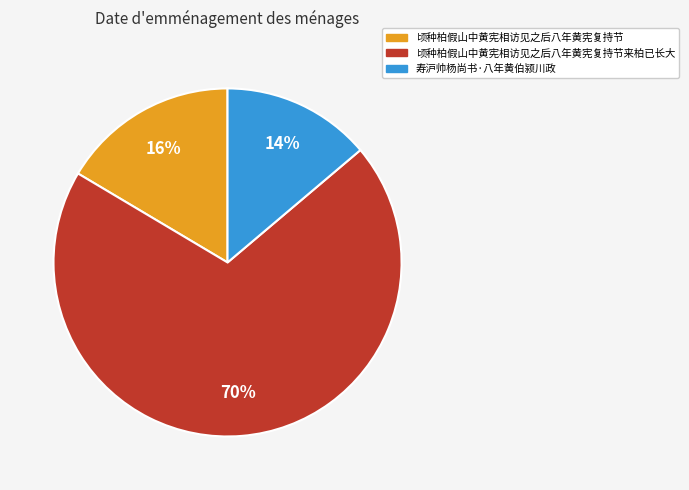

Which category has the smallest portion of the pie?

寿沪帅杨尚书·八年黄伯颍川政